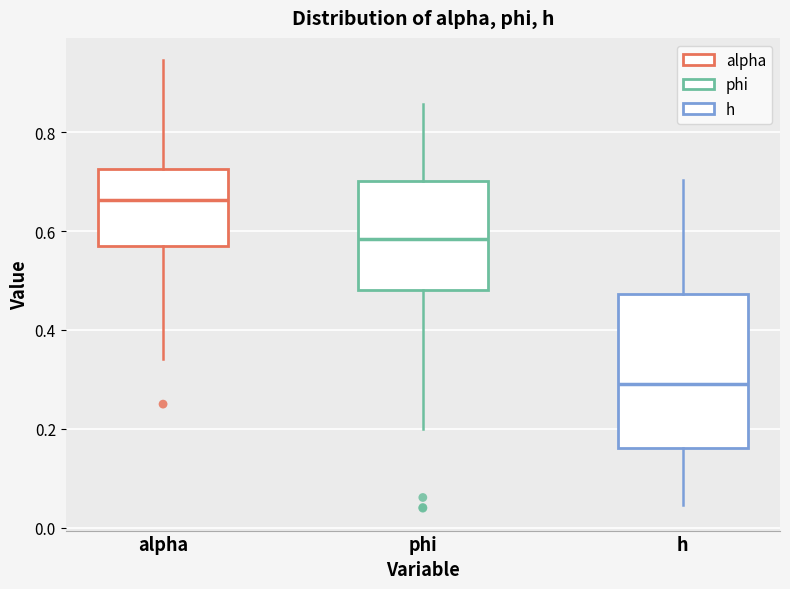

Reading left to right, read every box against the y-axis: the position of its median line, the range the box covers, and the ends of its whiskers. The values are not printed on the chart, so give them approximately, as read against the axis.

alpha: median 0.66, box 0.56 to 0.72, whiskers 0.34 to 0.94
phi: median 0.58, box 0.48 to 0.70, whiskers 0.20 to 0.86
h: median 0.30, box 0.16 to 0.48, whiskers 0.04 to 0.70